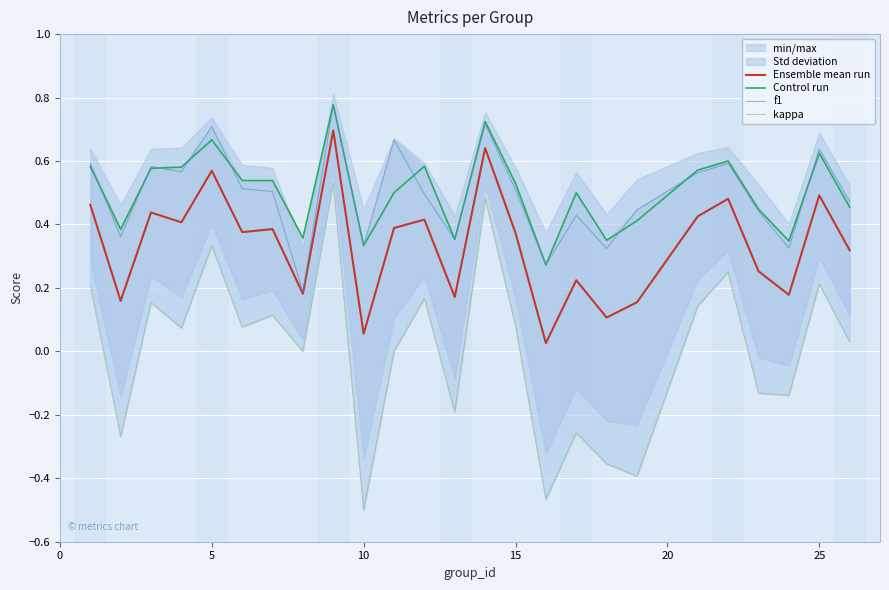

True or false: Ensemble mean run and Control run cross at least once.

False